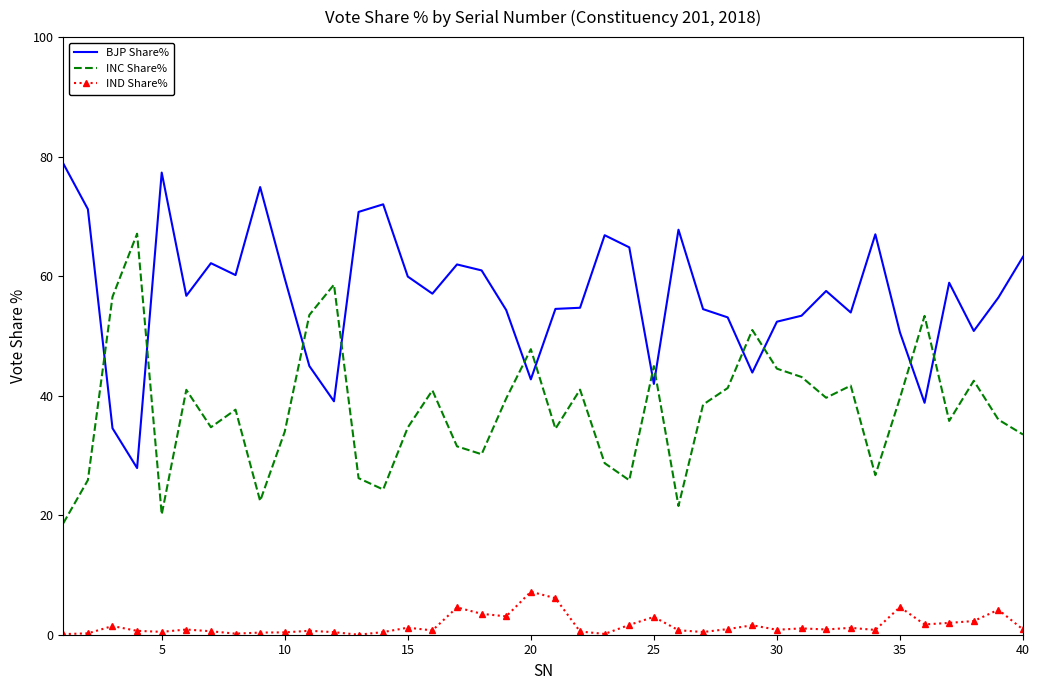

How many interior local valleys does the INC Share% series have?

11